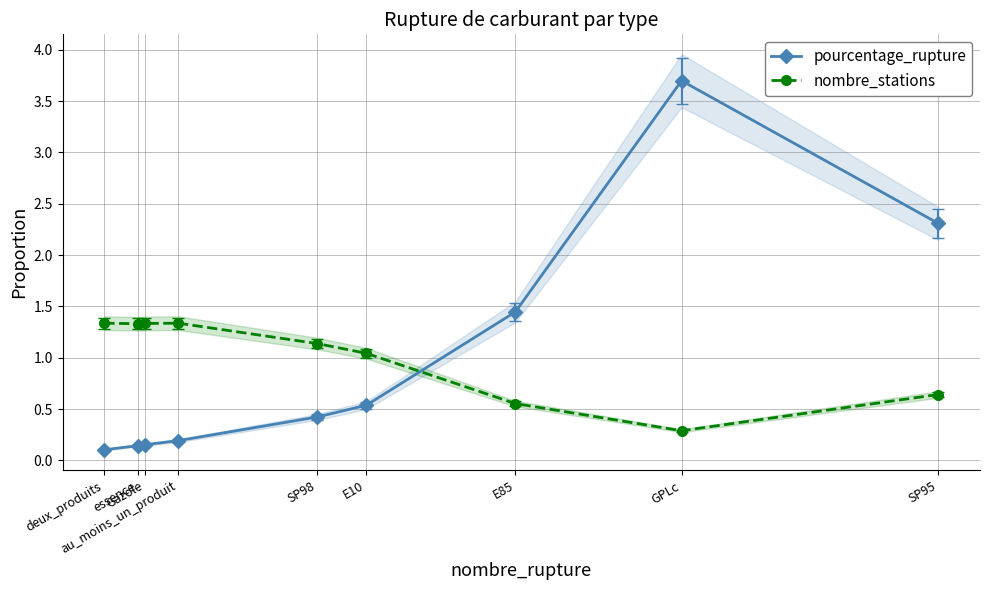

Where do pourcentage_rupture and nombre_stations first cross each other?

E10 and E85